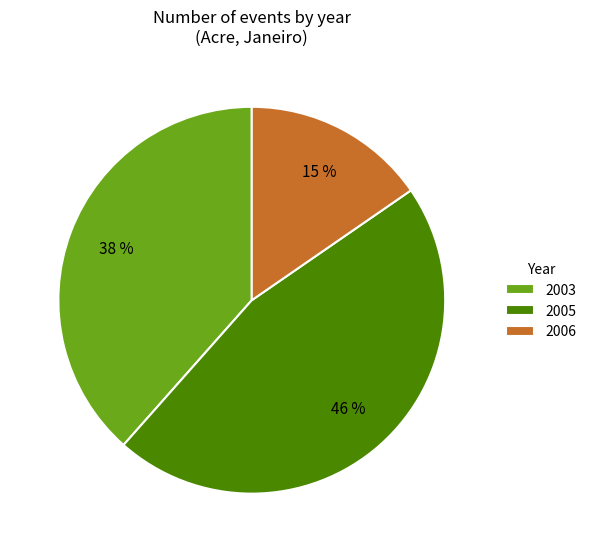

Approximately how many times larger is the value at 2006 compared to 2003?

0.4